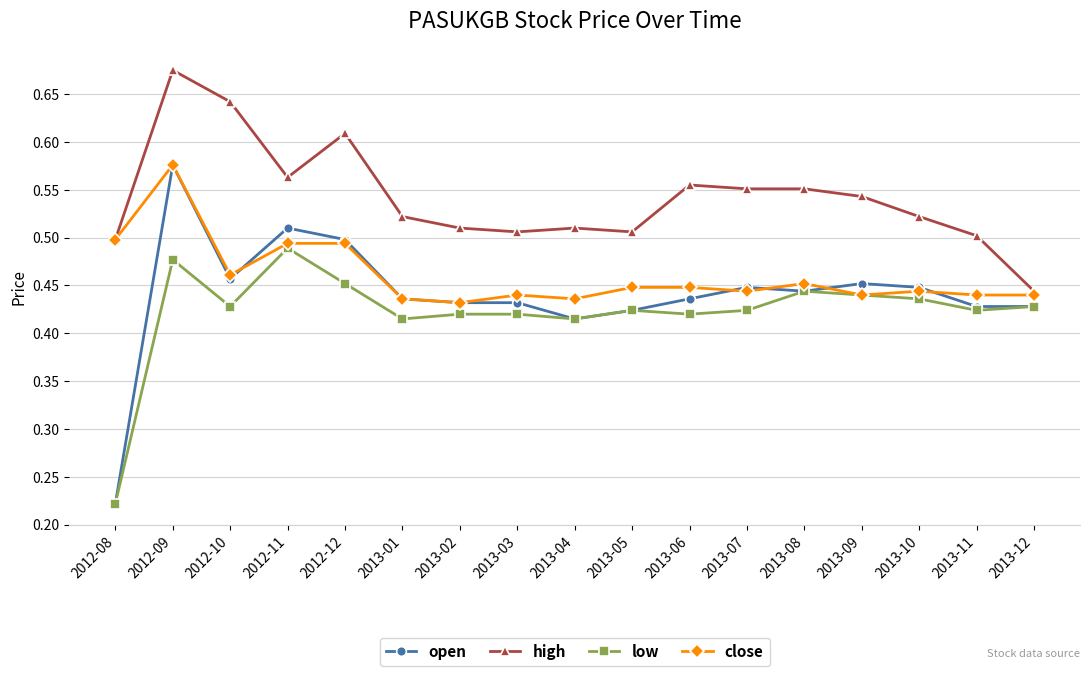

Which series changed the most between 2012-11 and 2013-06?

open